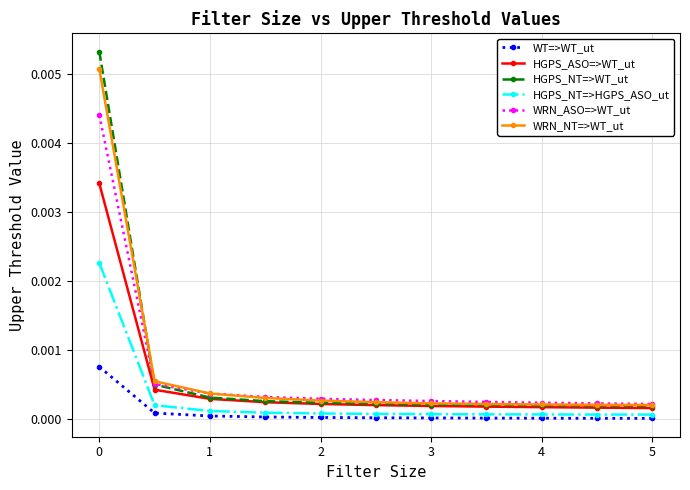

List the series in order of their peak value, lowest first.

WT=>WT_ut, HGPS_NT=>HGPS_ASO_ut, HGPS_ASO=>WT_ut, WRN_ASO=>WT_ut, WRN_NT=>WT_ut, HGPS_NT=>WT_ut